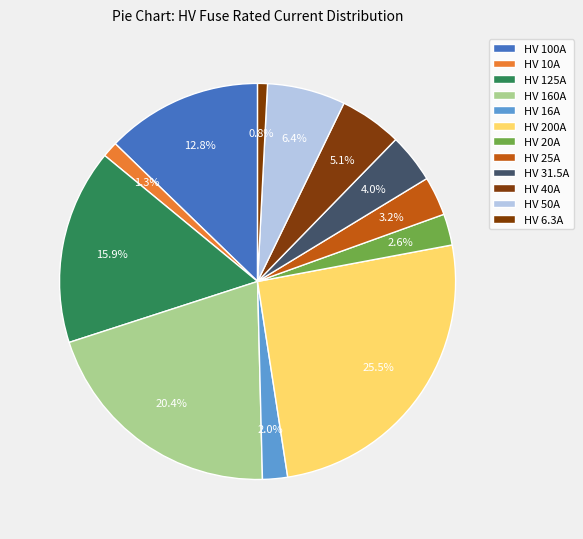

How many segments does this pie chart have?

12